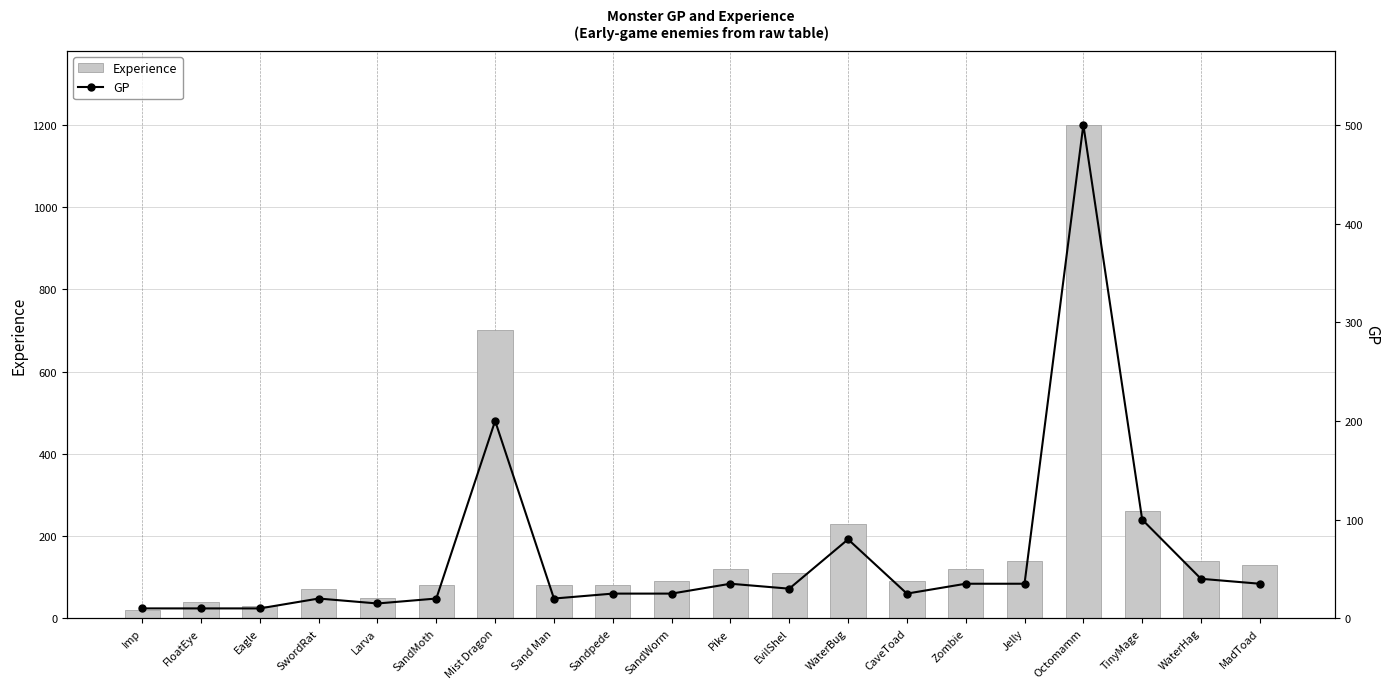

The value of GP at Pike is 35. True or false?

True